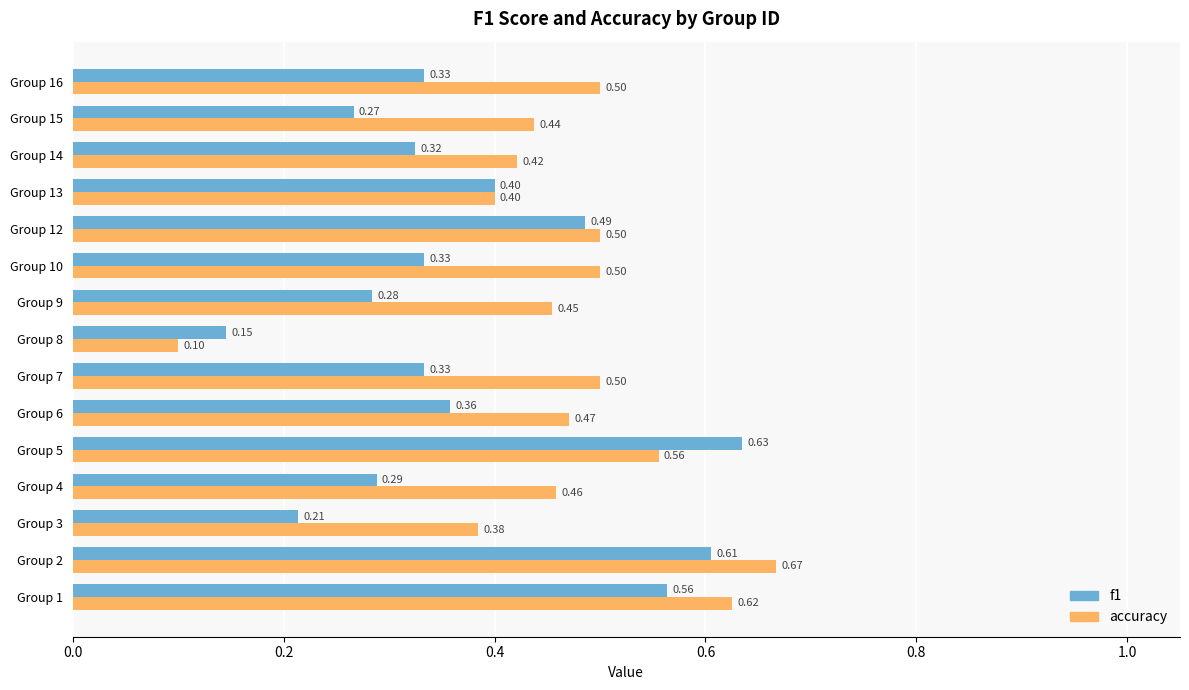

At how many categories does at least one series exceed 0?

15